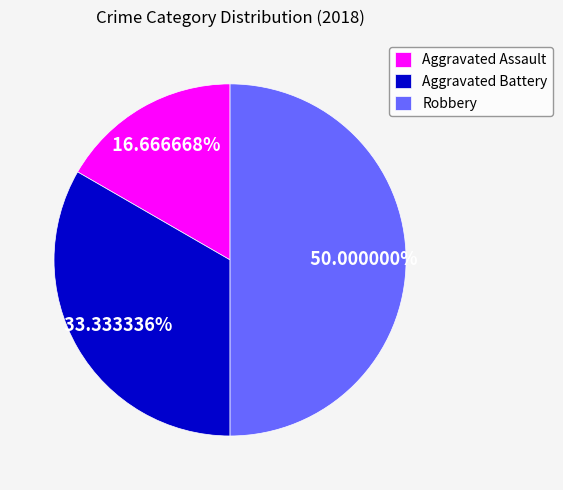

Which slice is the largest?

Robbery